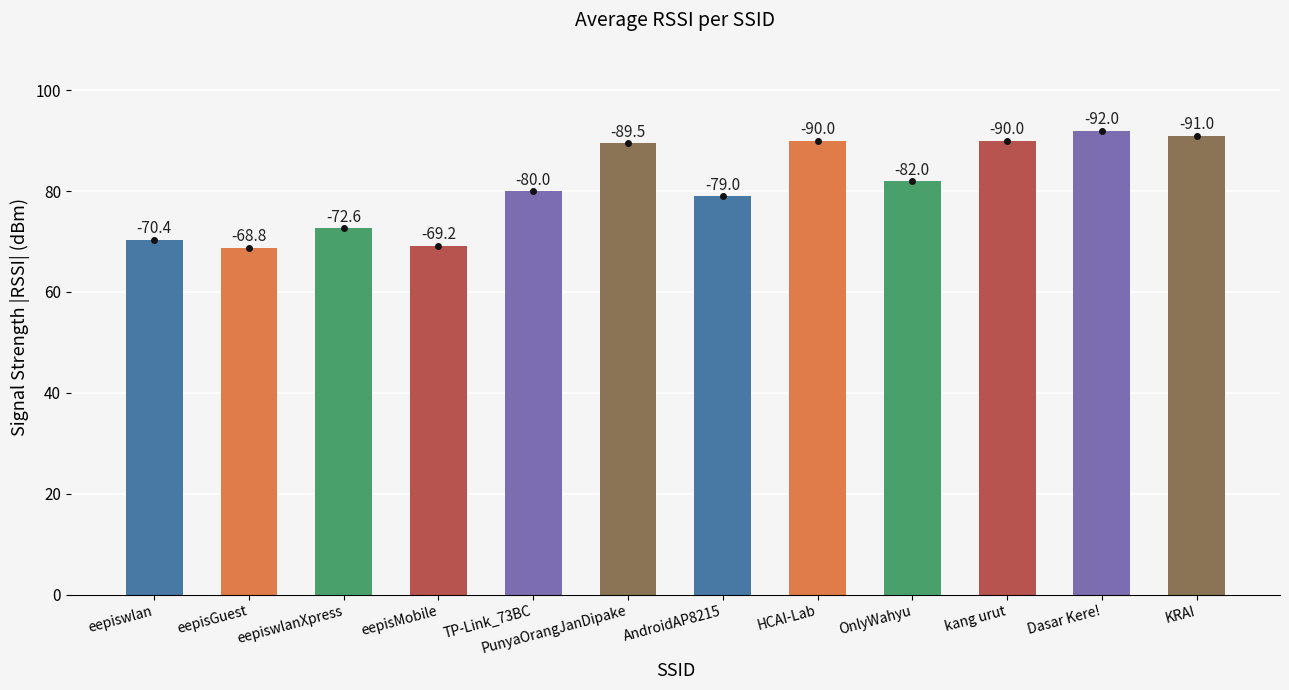

How many bars are there in total?

12